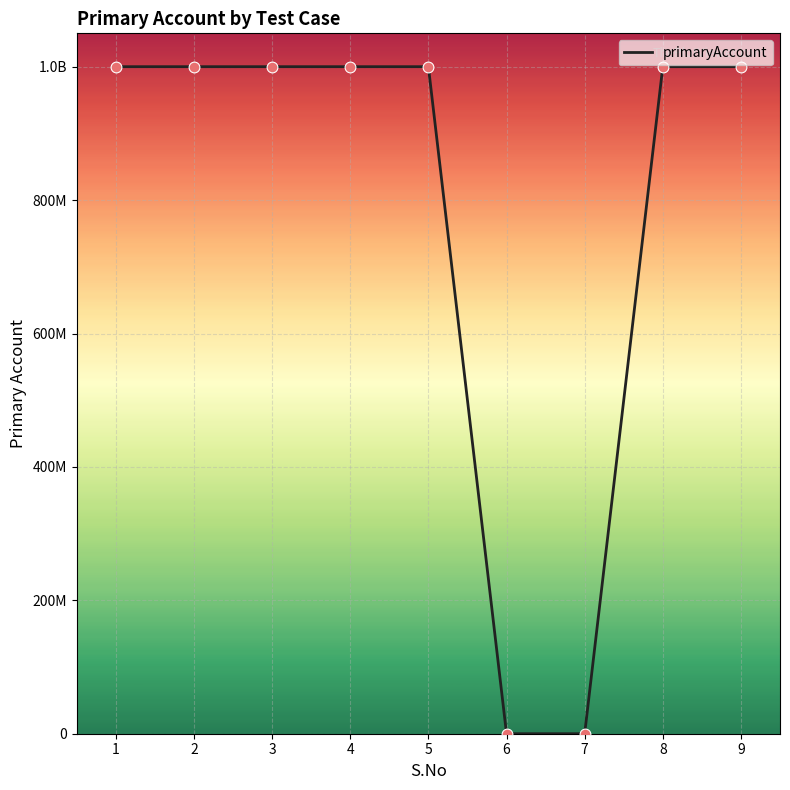

Does the chart have visible grid lines?

Yes